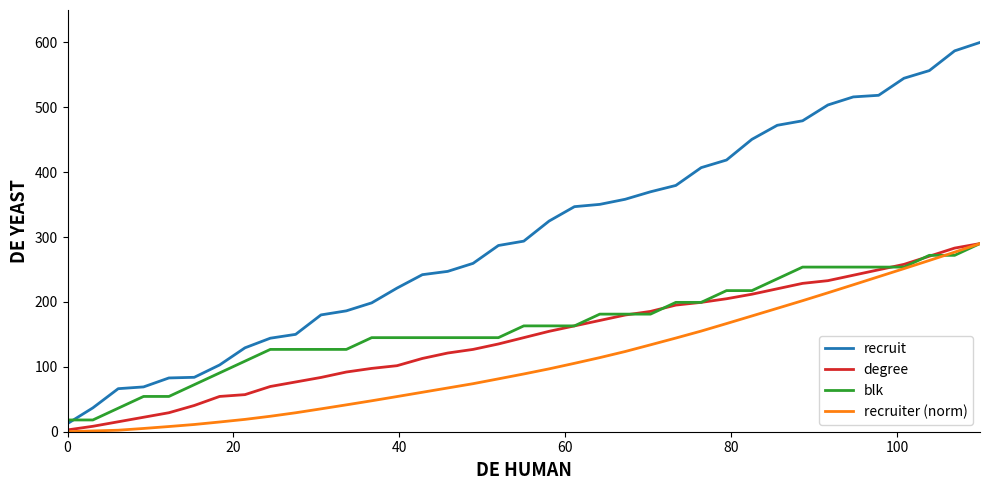

Which series has the largest total across all categories?

recruit